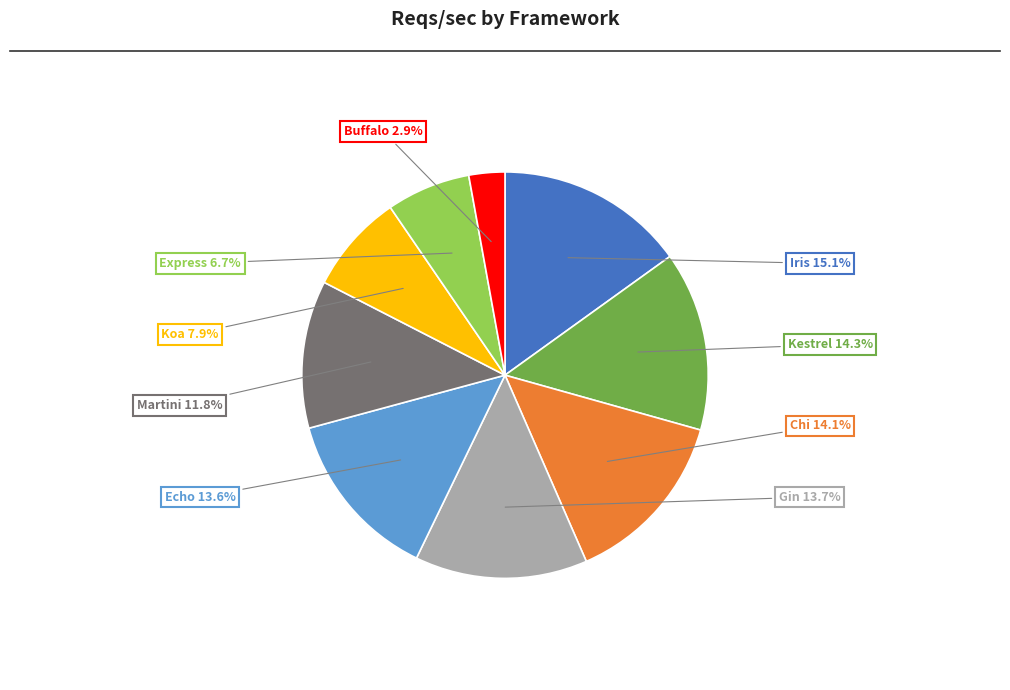

What percentage do Express and Kestrel together represent?

21.0%